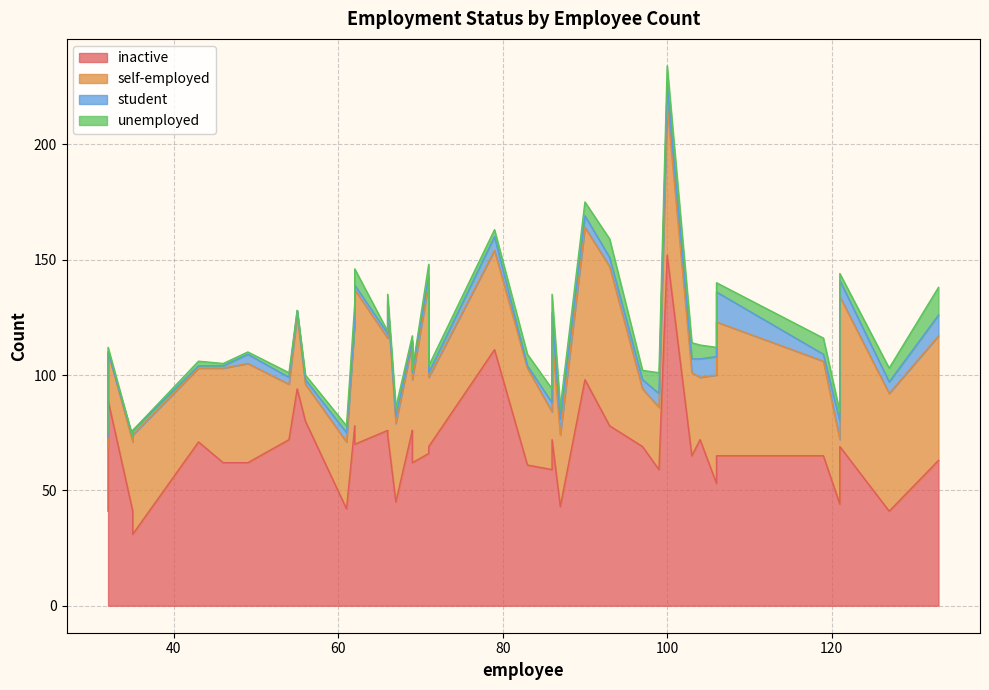

Where is the first local minimum for unemployed?

2